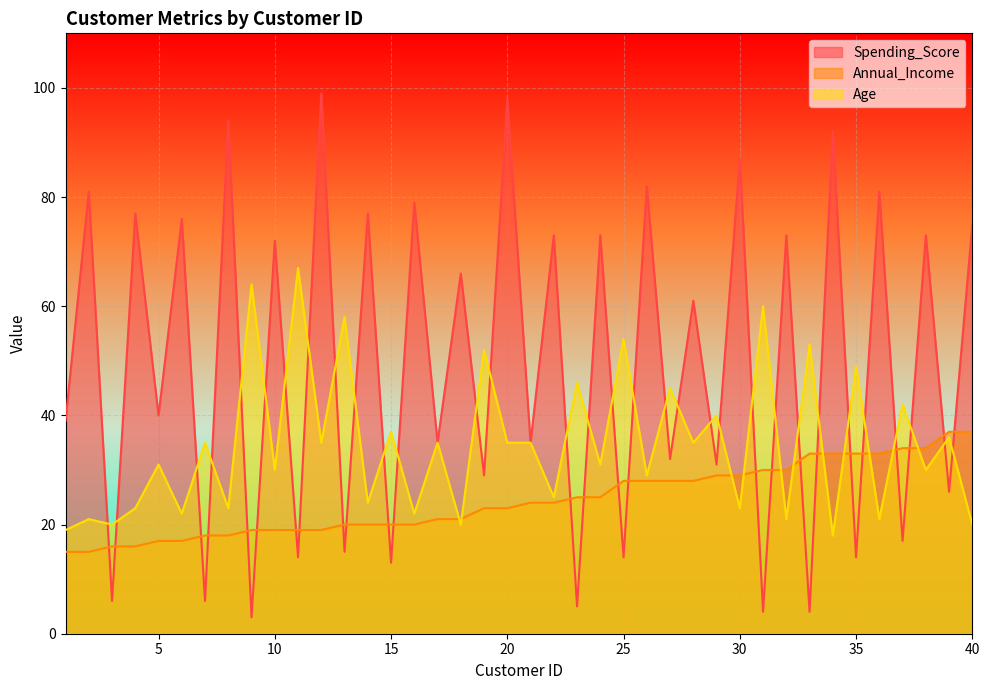

How many data points in Annual_Income are less than 24?

20